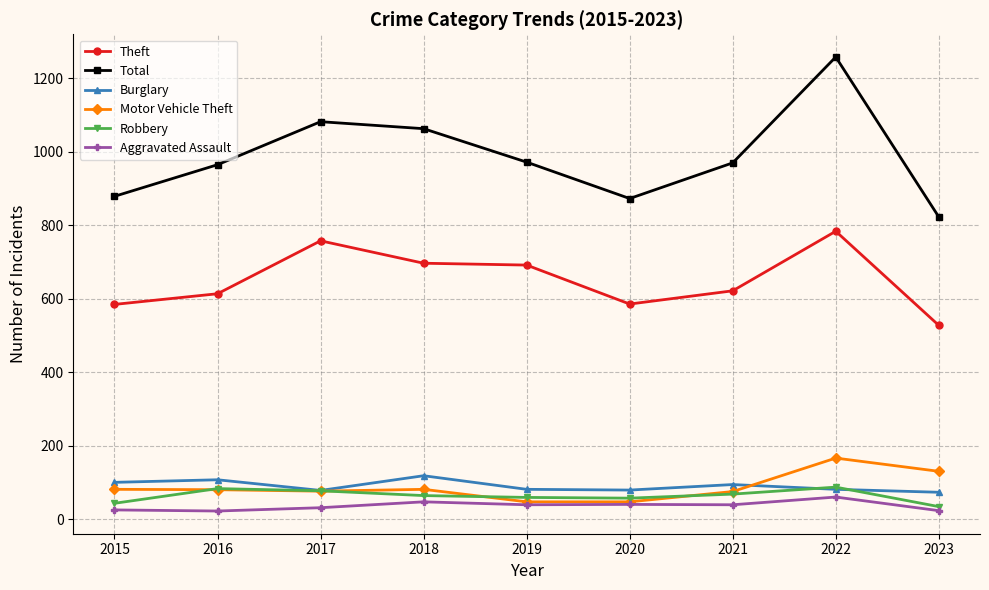

How many values in the Burglary series are below 82?

3